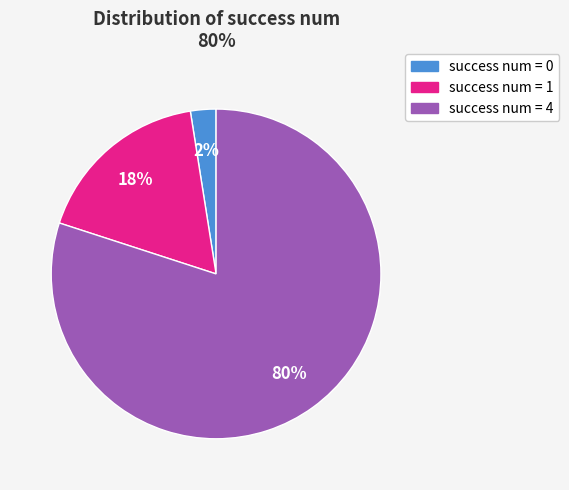

Is there any slice that represents more than half of the pie?

Yes